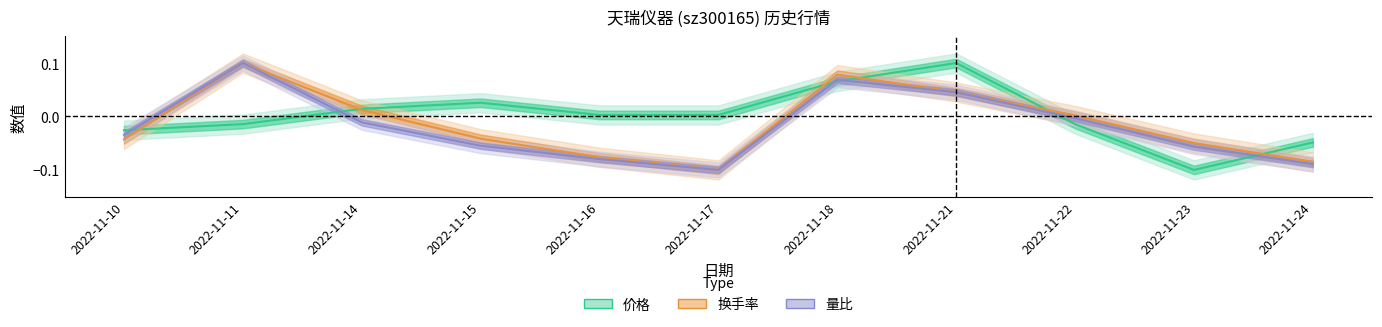

Which series has the largest range (max minus min)?

价格